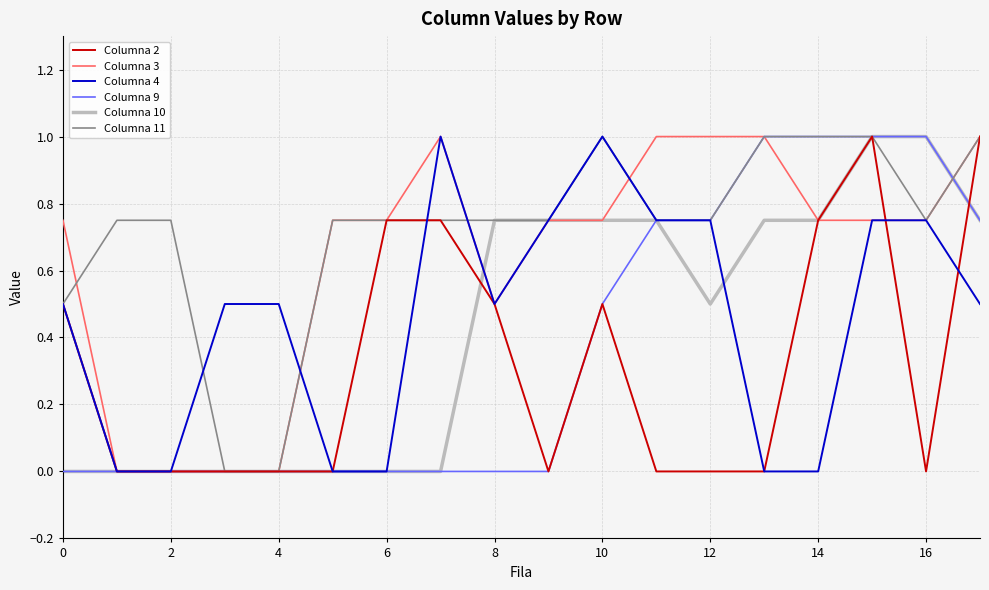

Which series has the largest total across all categories?

Columna 11